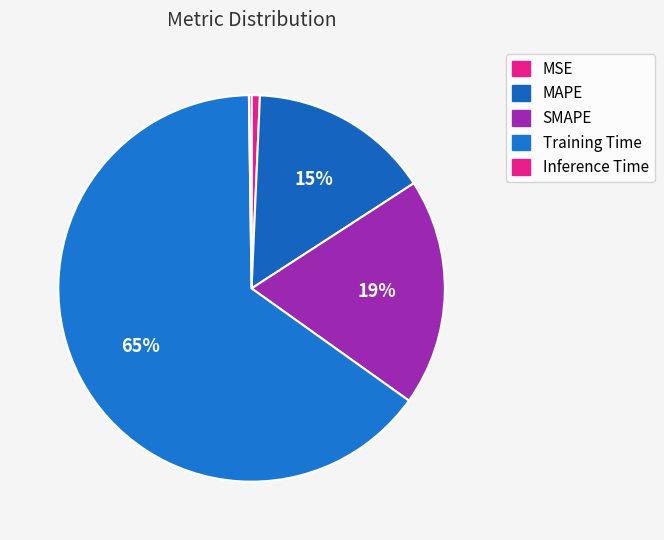

What is the change in value from MSE to Training Time?

+1.7